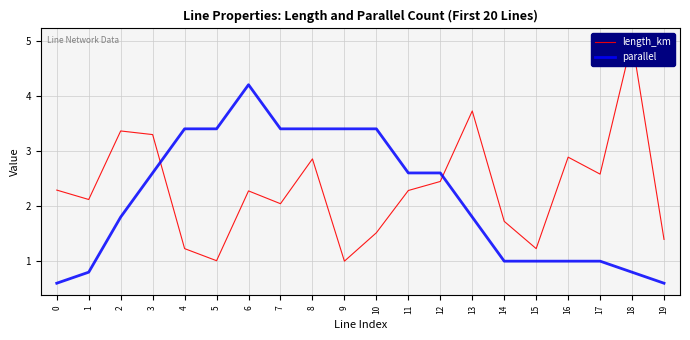

Between 12 and 13, which series saw the biggest shift?

length_km